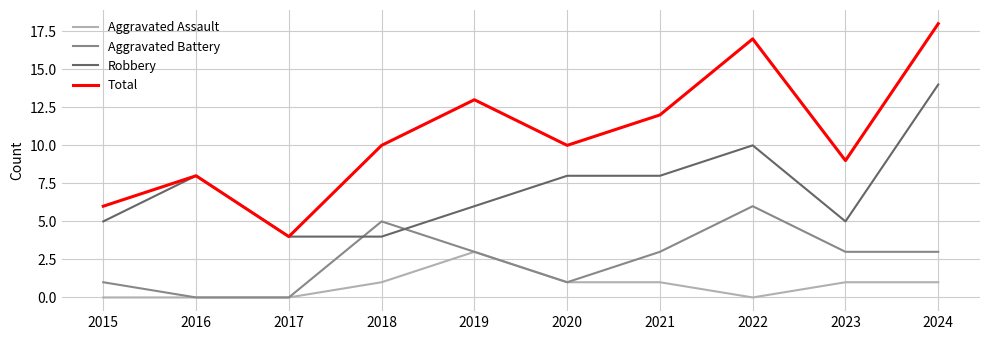

The Aggravated Assault series shows 1 at 2020. True or false?

True